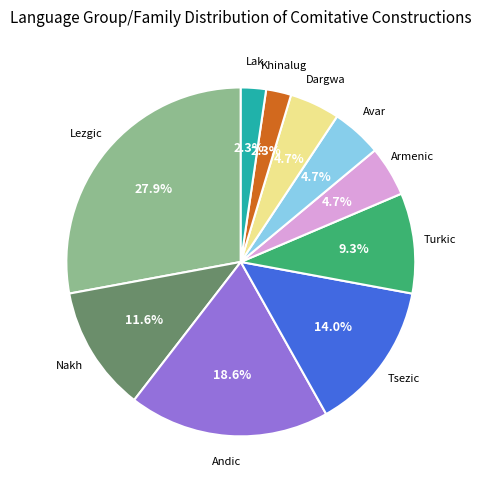

Is there any slice that represents more than half of the pie?

No